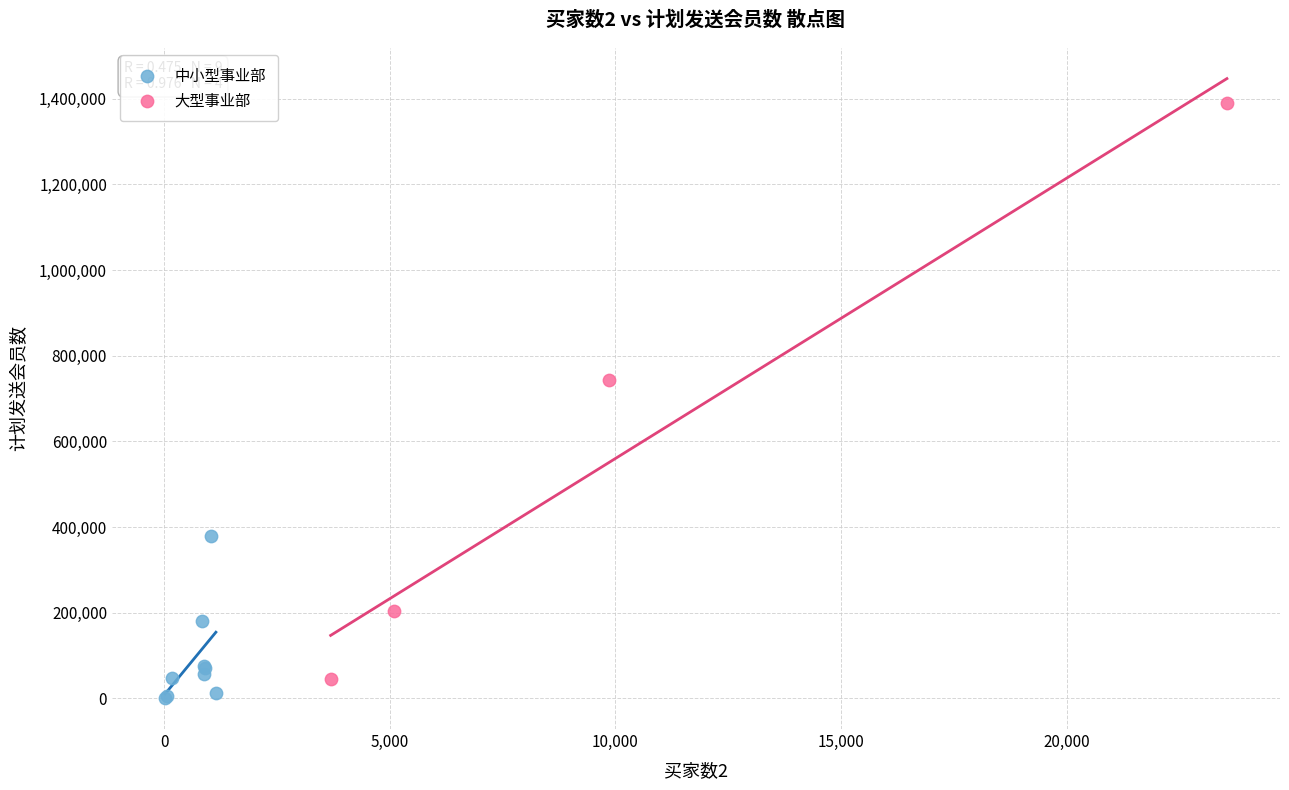

Which series has the widest spread of Y values?

大型事业部